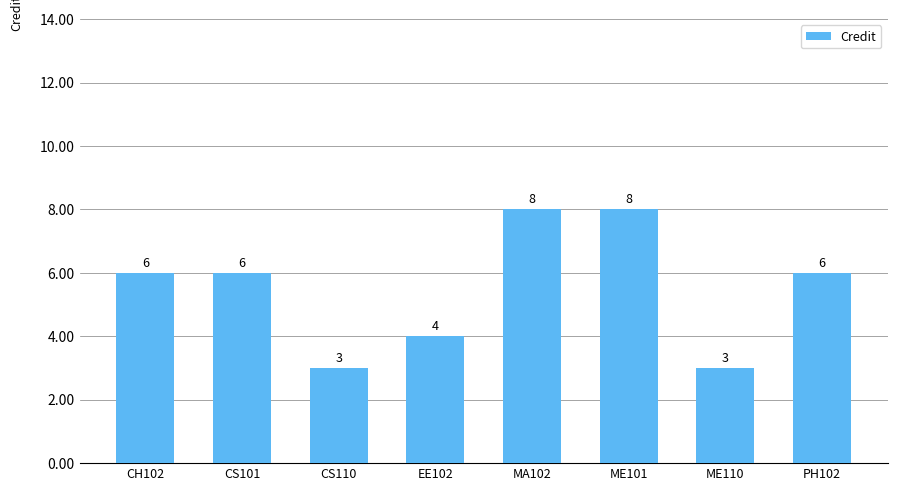

The value at MA102 is 8. True or false?

True